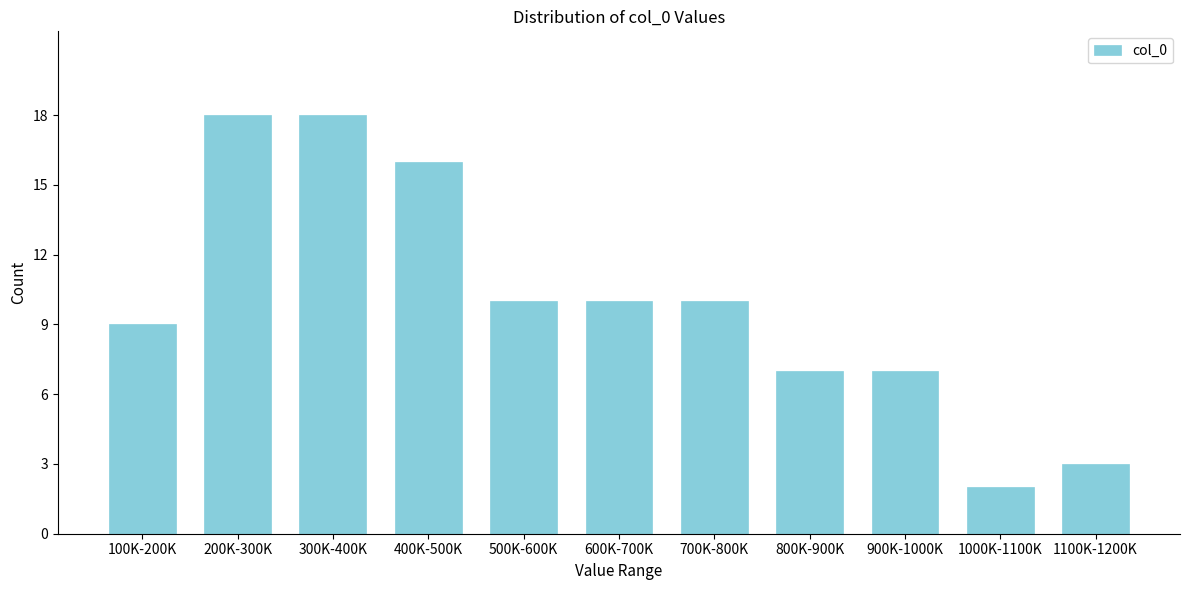

Reading right to left, transcribe all the data shown in this chart.

3	2	7	7	10	10	10	16	18	18	9